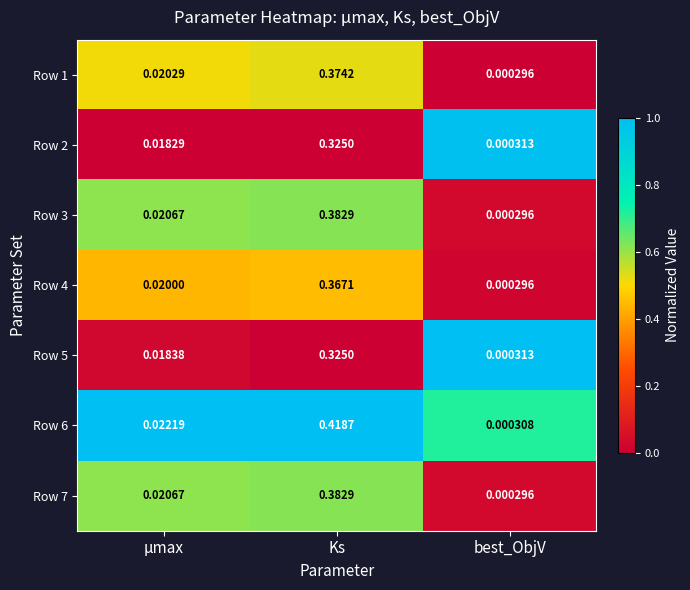

Which series changed the most between μmax and Ks?

Row 6